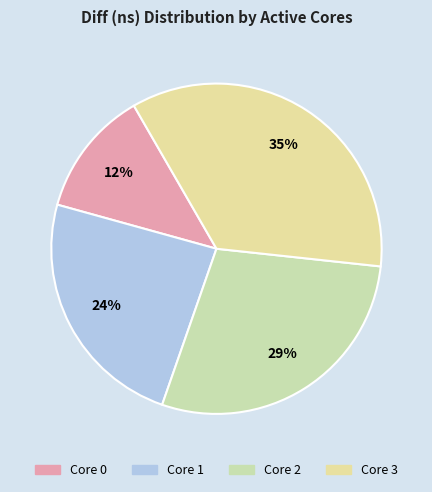

How many slices are in this pie chart?

4